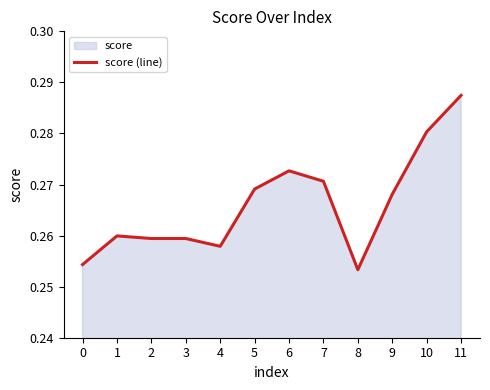

List the labels in order of value, smallest first.

8, 0, 4, 2, 3, 1, 9, 5, 7, 6, 10, 11